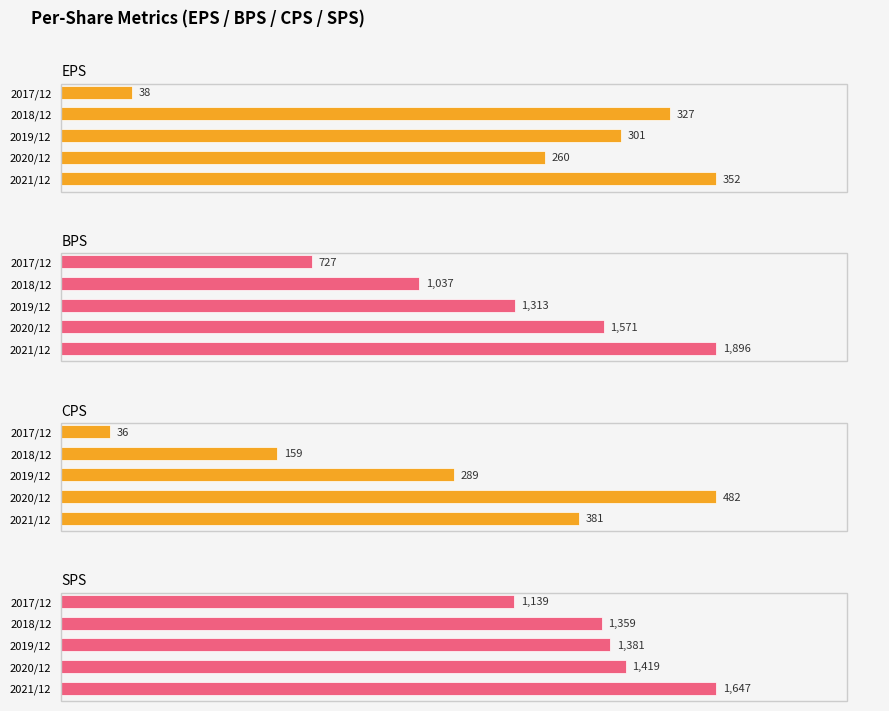

Is it true that SPS equals 327 at 2020/12?

False